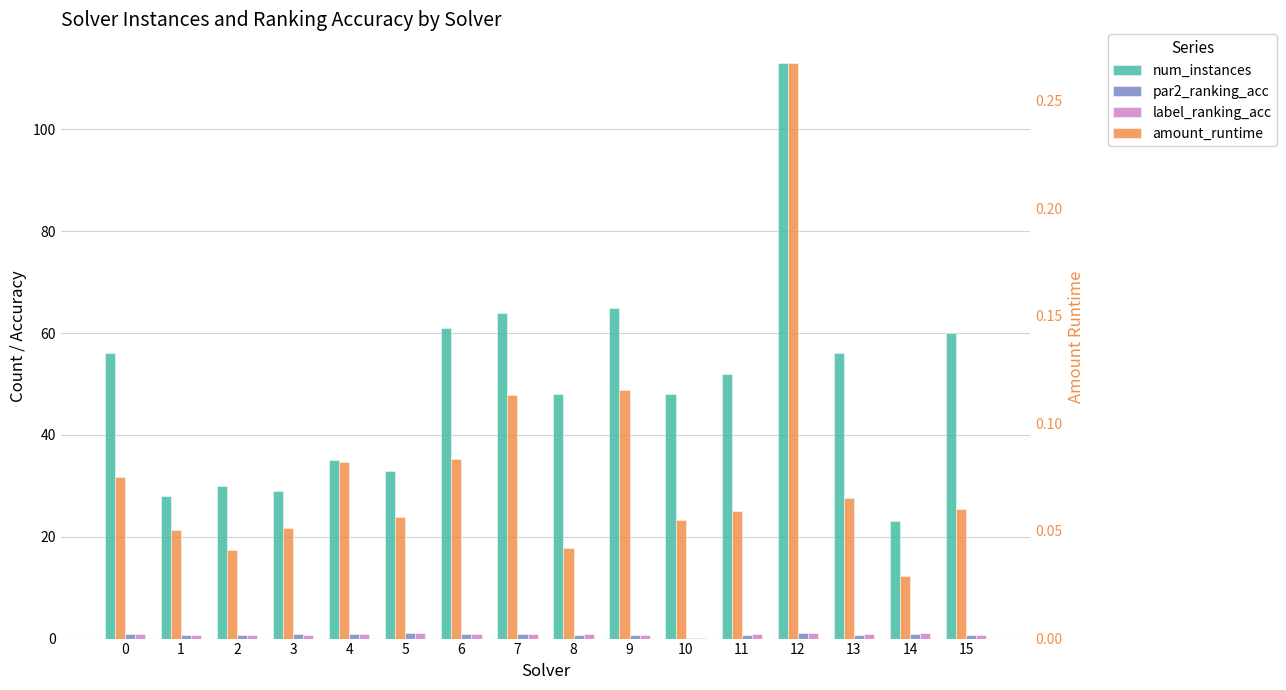

Rank the series at 10 from lowest to highest value.

amount_runtime, par2_ranking_acc, label_ranking_acc, num_instances